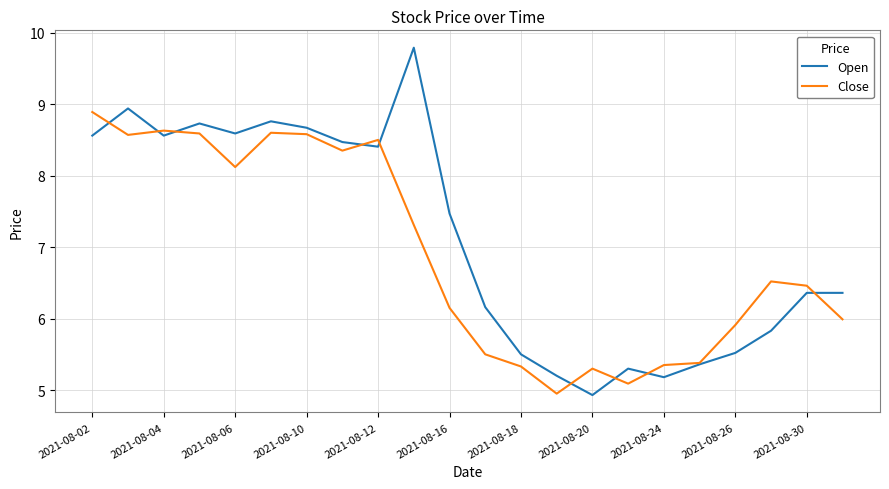

What is the minimum value shown in the chart?

4.9